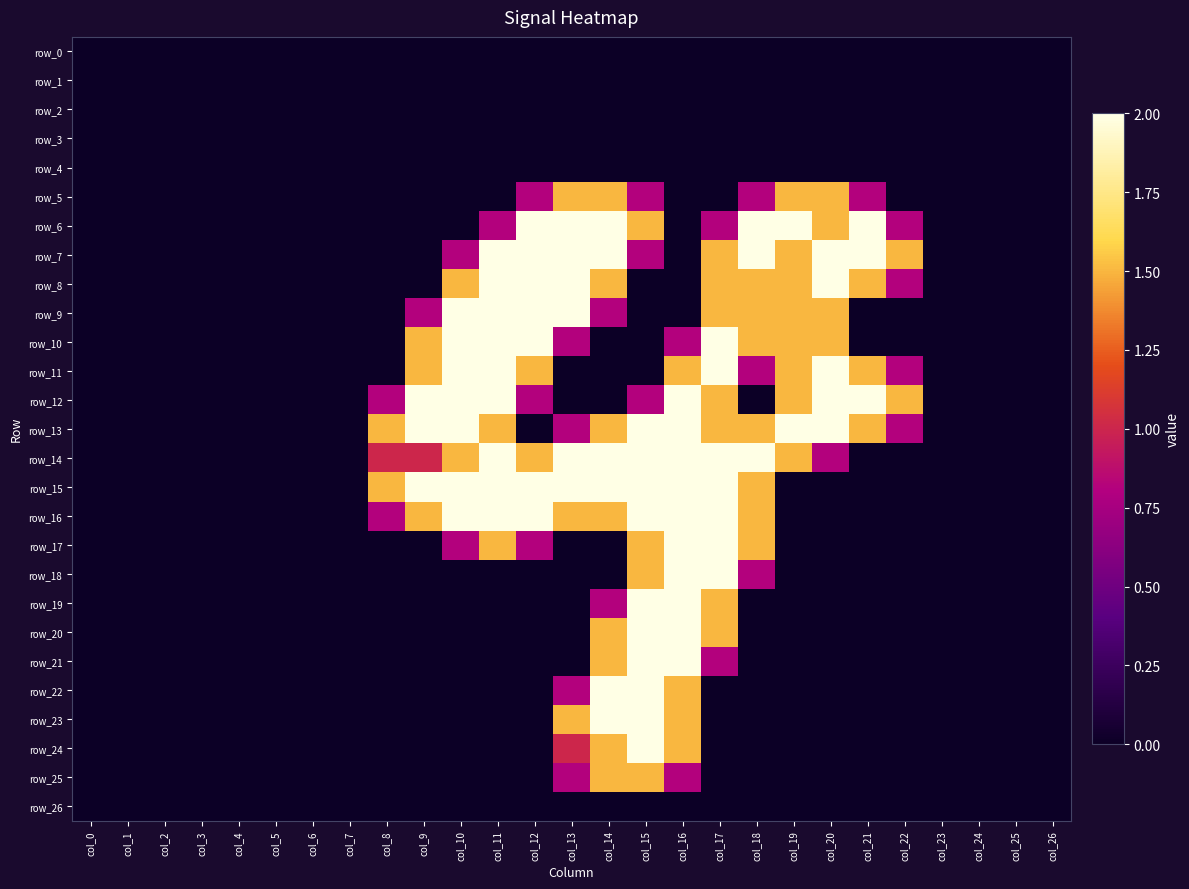

The value of row_17 at col_4 is 0.0. True or false?

True